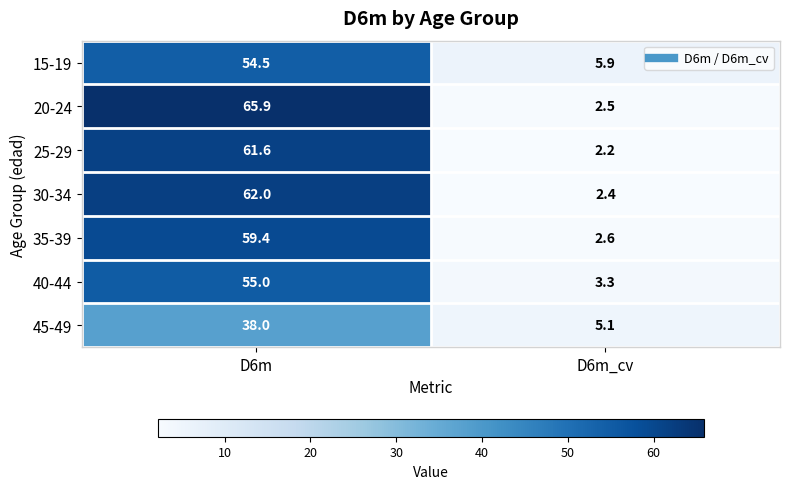

What is the approximate value of 35-39 at D6m_cv?

2.6